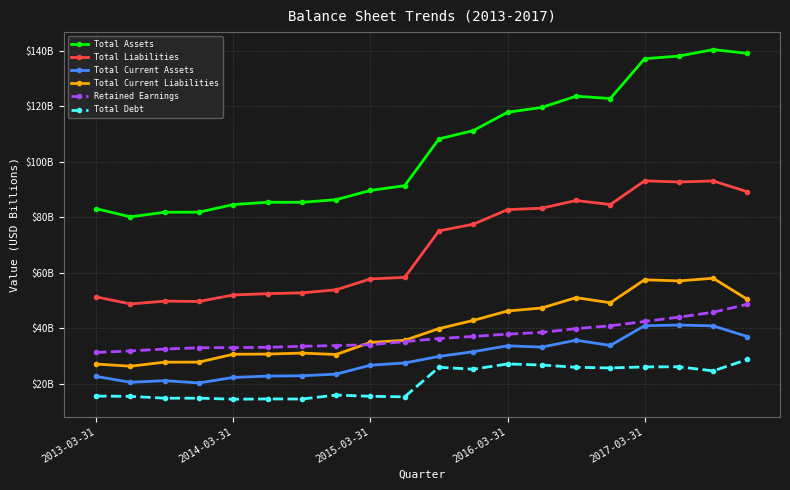

At which category is the sum across all series the highest?

18